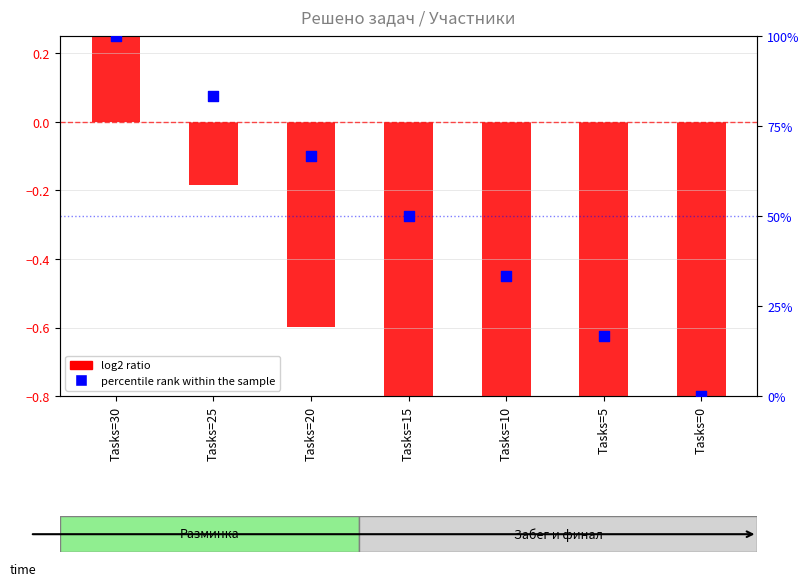

At which category is the sum across all series the highest?

Tasks=30